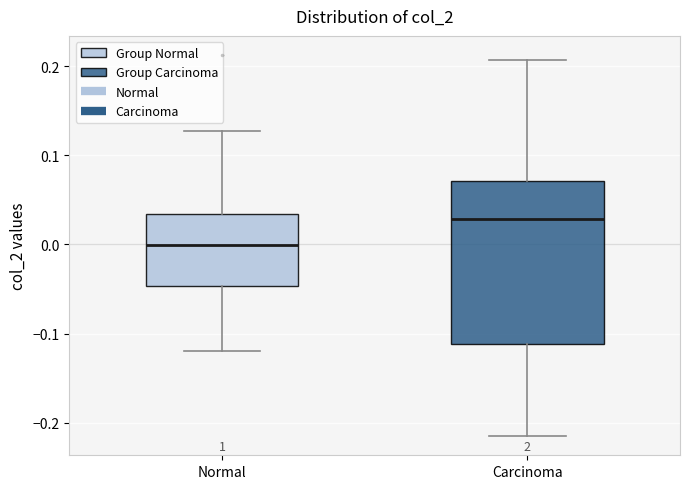

Which box's median line is the lowest?

Normal